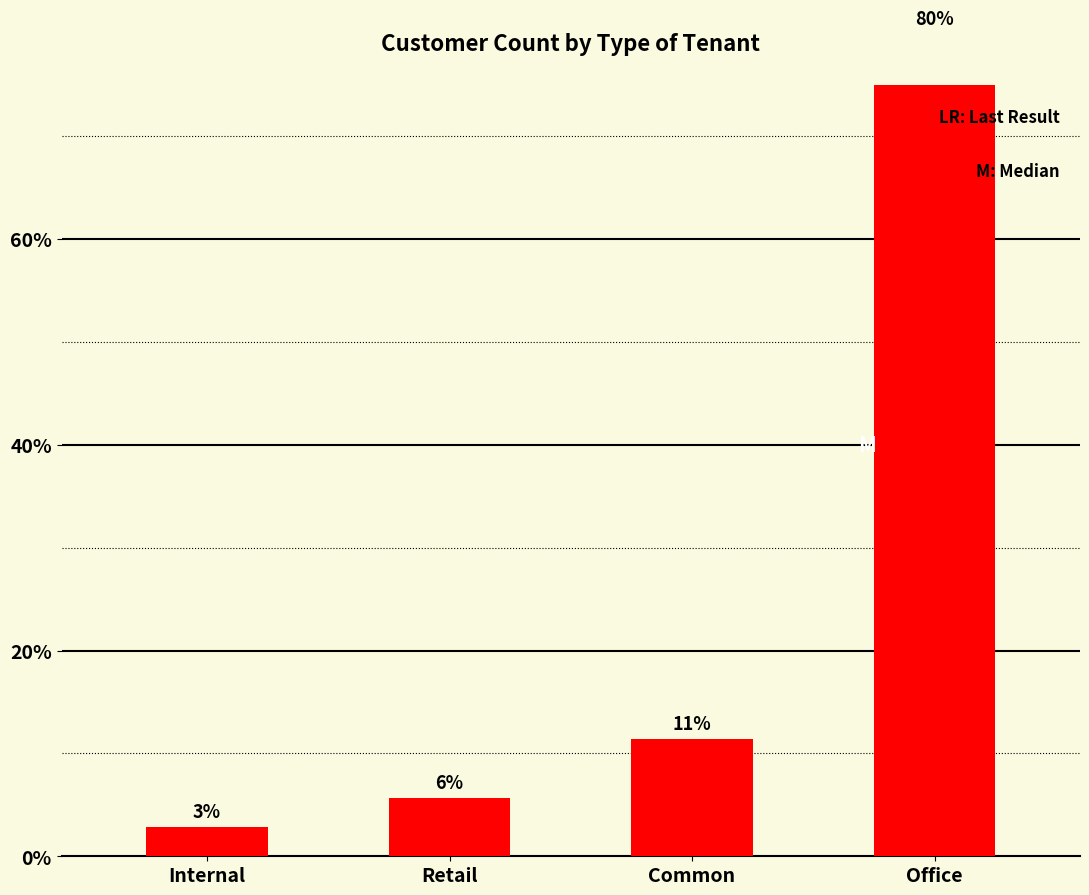

What is the change in value from Internal to Common?

+8.6